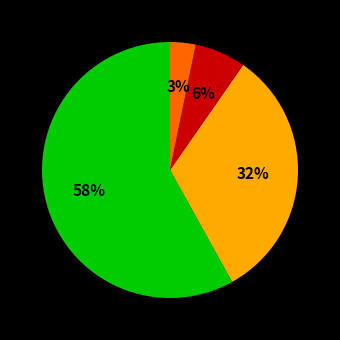

Is there a majority slice in this chart?

Yes